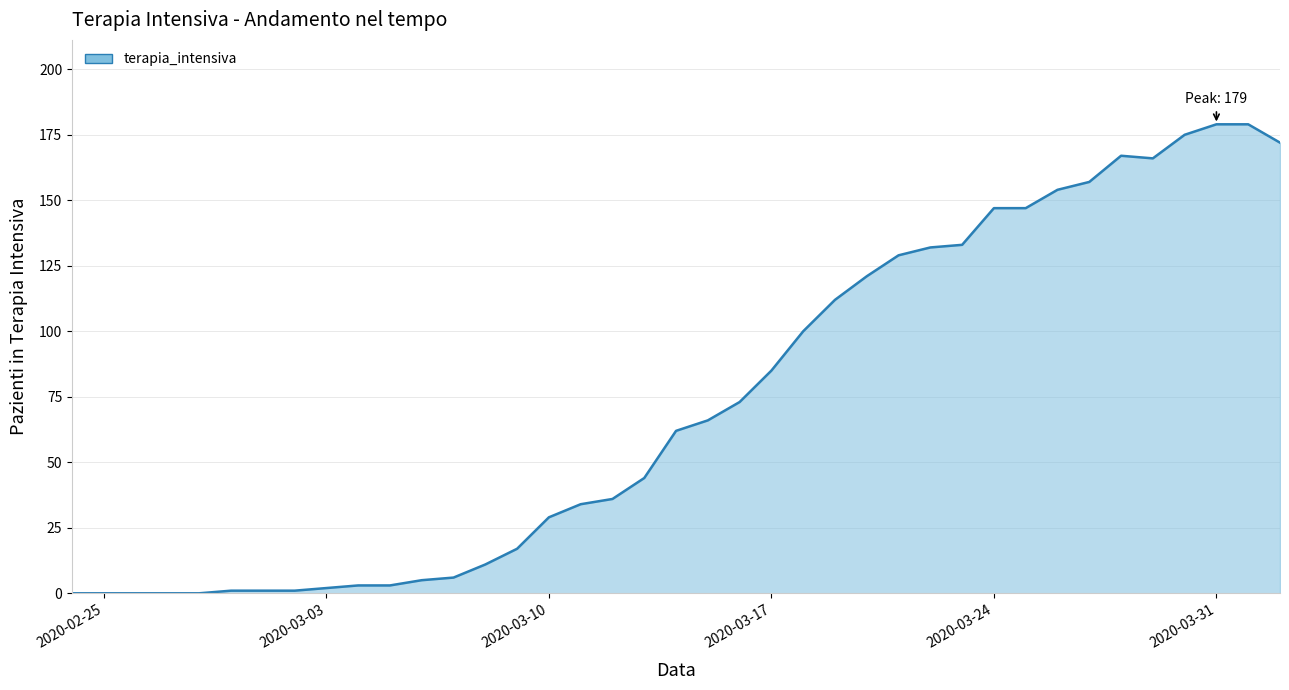

What is the difference between the maximum and minimum values?

179